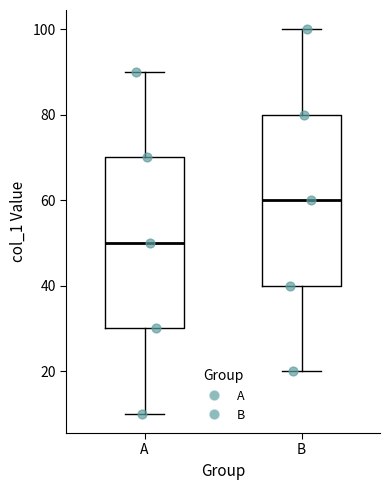

Reading left to right, transcribe this box plot: for each box, give where its median line is, the range the box spans, and where its two whiskers end, as read against the y-axis. The values are not printed on the chart, so give them approximately, as read against the axis.

A: median 50, box 30 to 70, whiskers 10 to 90
B: median 60, box 40 to 80, whiskers 20 to 100